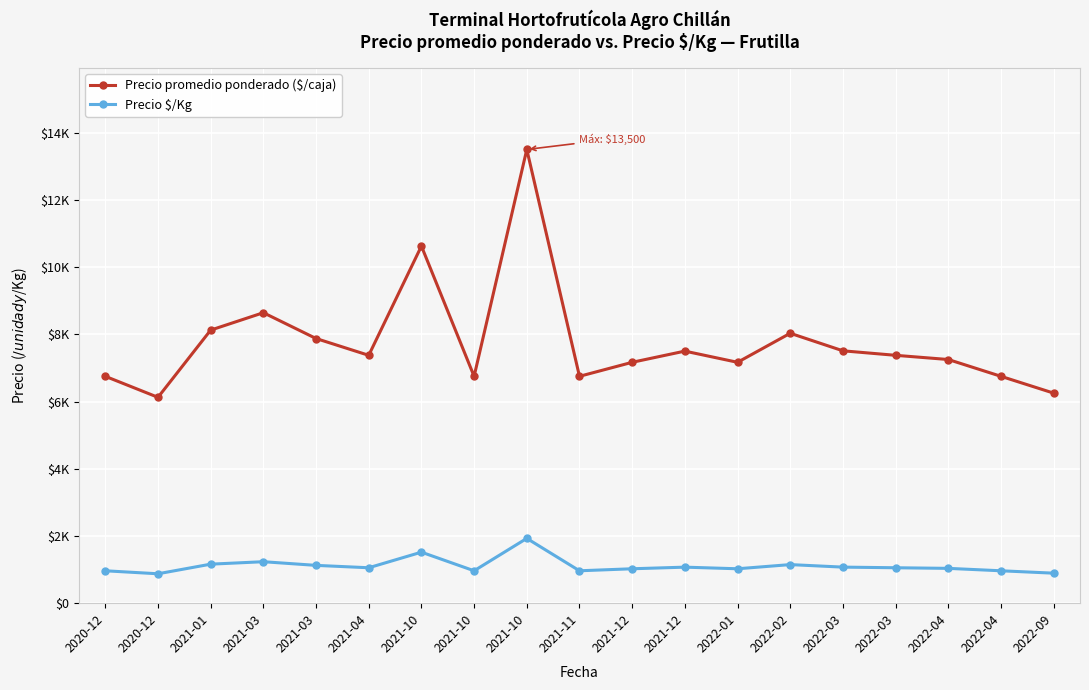

Is this an area chart (filled region under the line)?

No